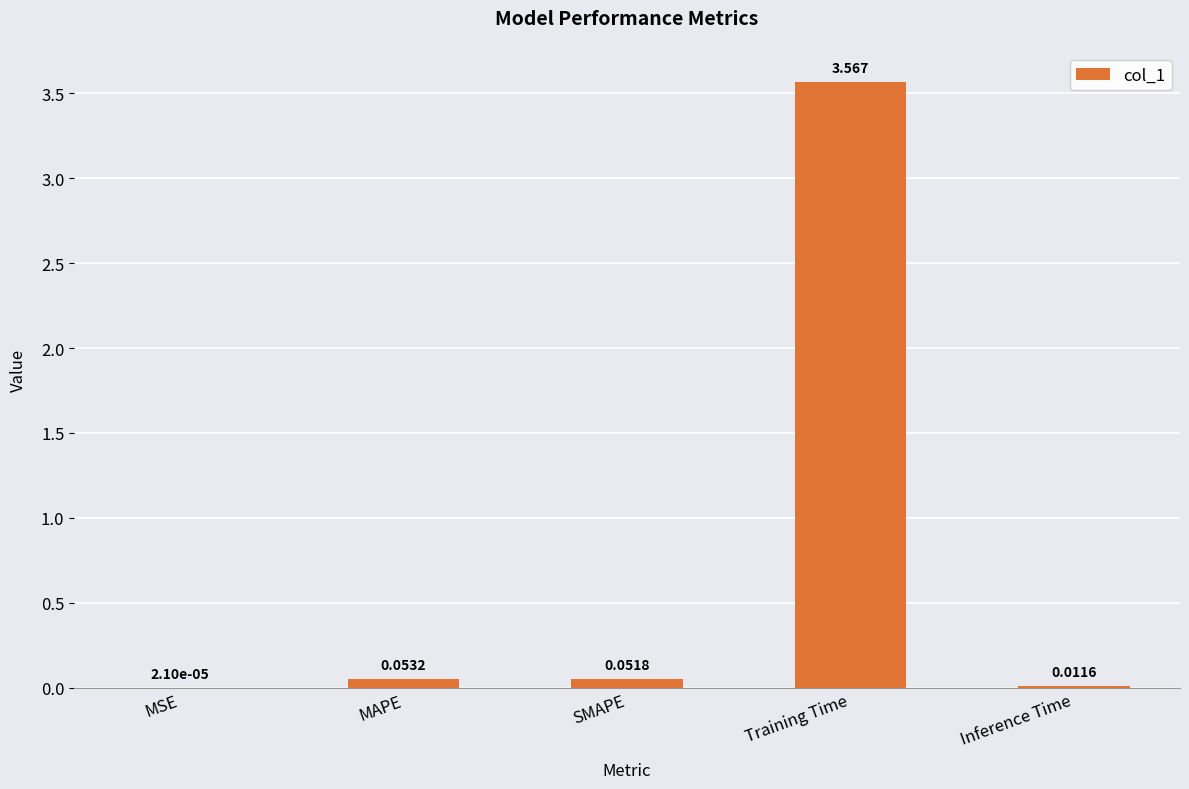

The value at Training Time is 4.8. True or false?

False